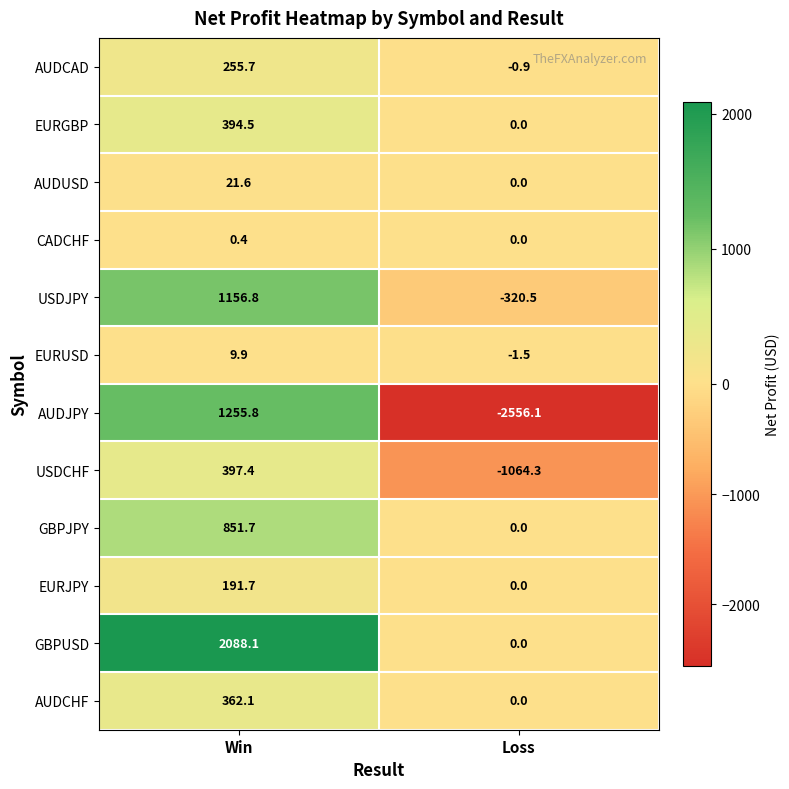

Where does the EURGBP series first go above 394?

Win